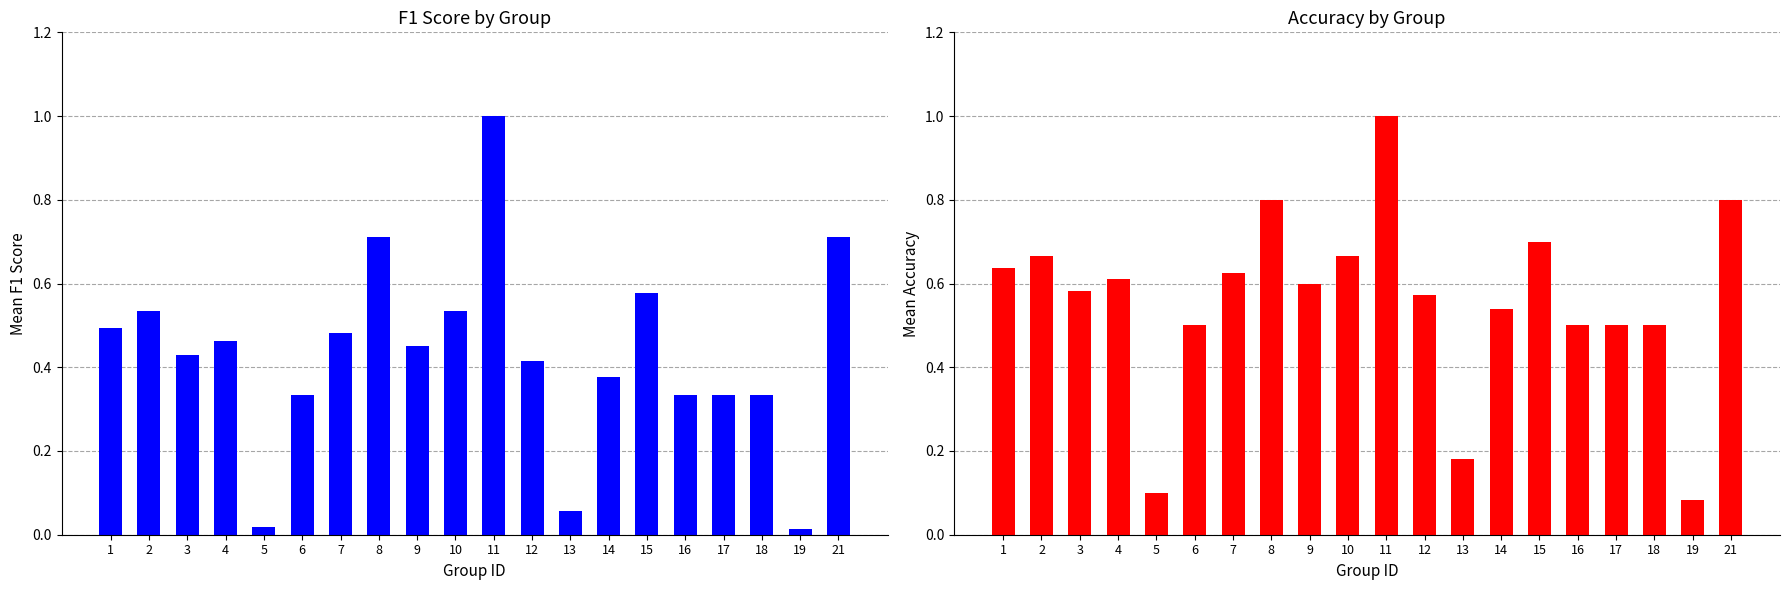

What is the value of the accuracy bar at the 5th from the left?

0.1